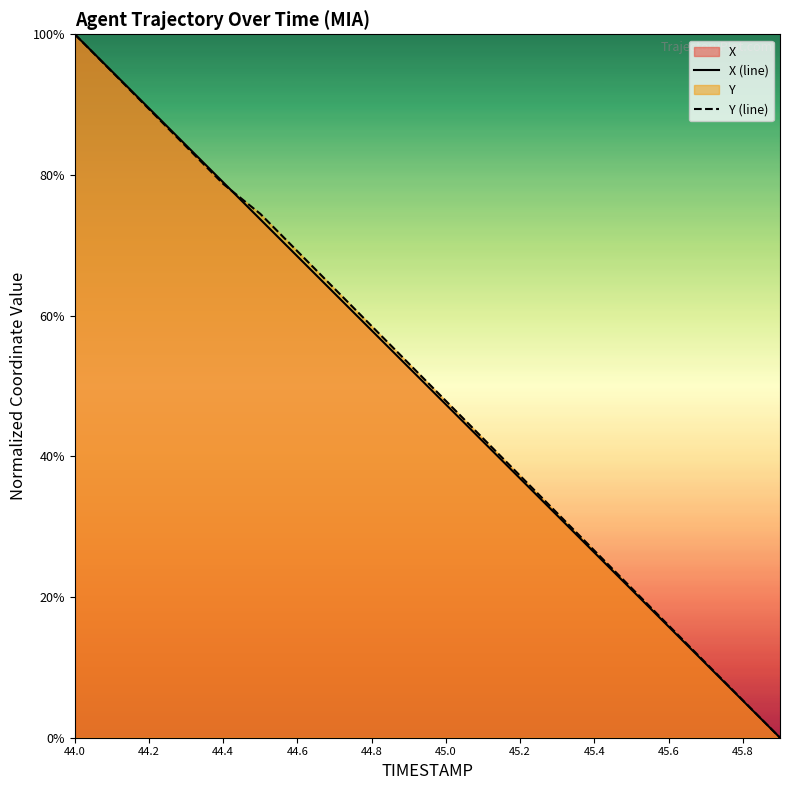

Does the chart display data point markers on the line(s)?

No